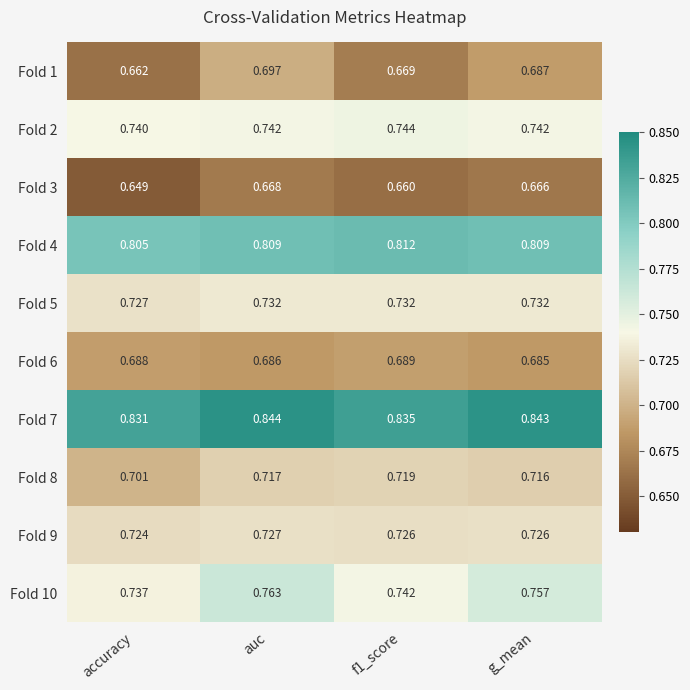

Where is Fold 3 nearest to the value 0?

accuracy